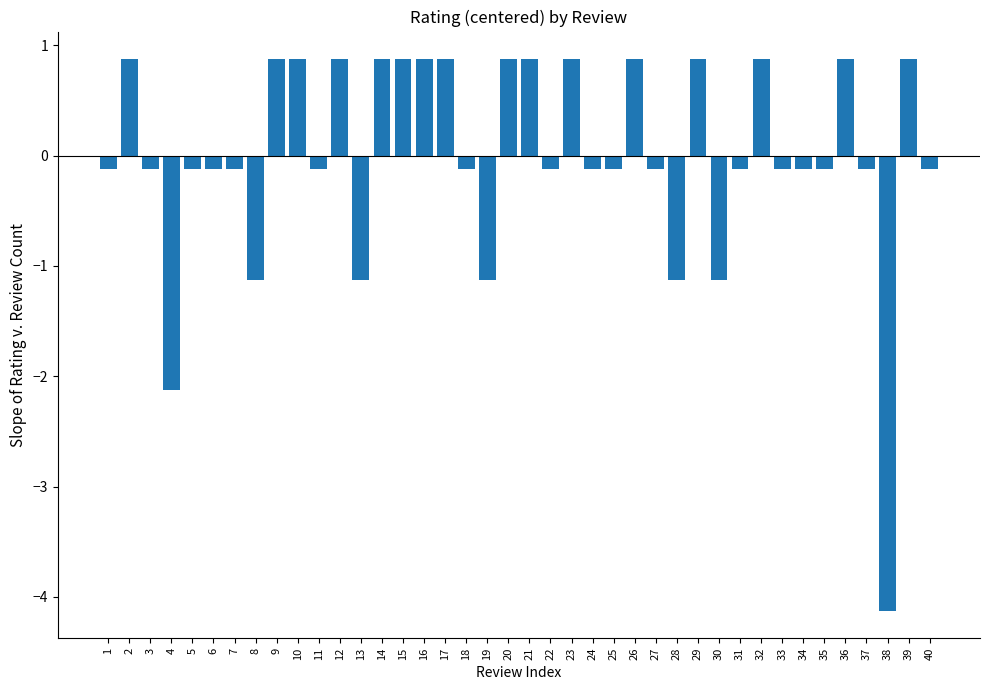

What is the value of the 33rd bar from the left?

-0.1